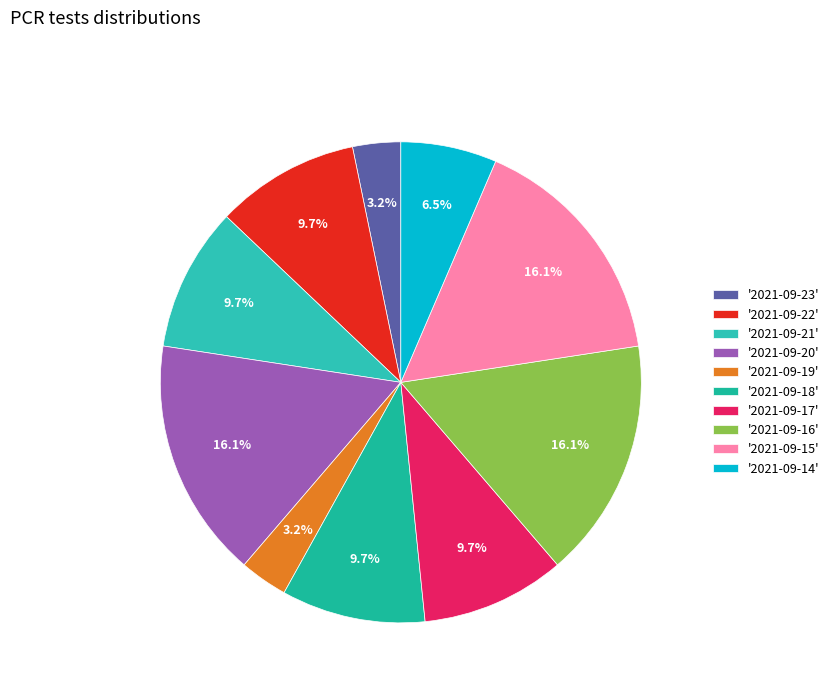

What is the largest slice in the pie chart?

2021-09-20